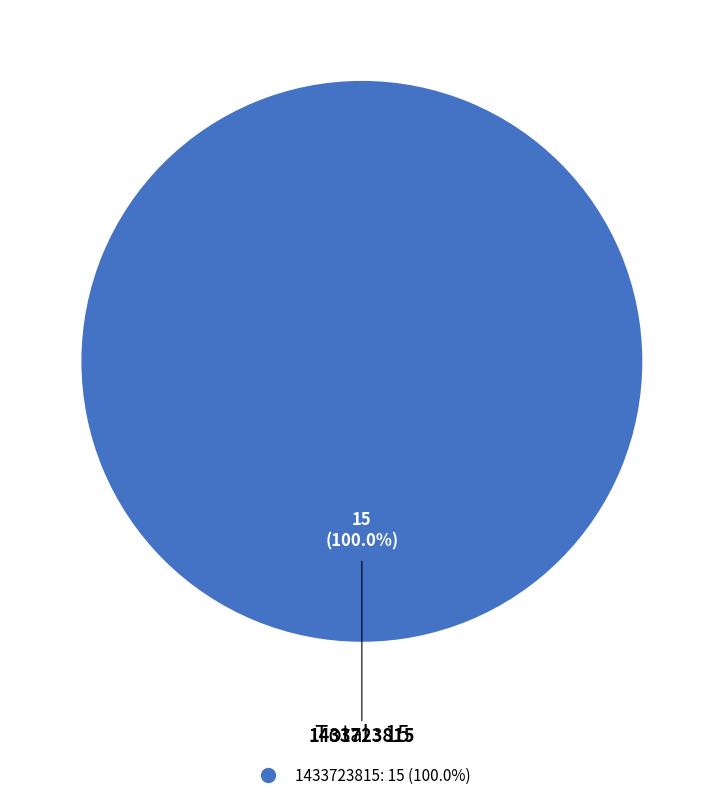

How many slices are in this pie chart?

1